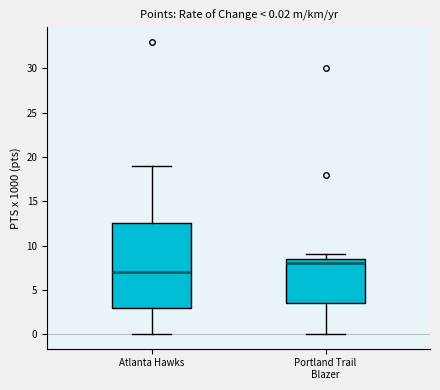

Comparing the boxes themselves (not the whiskers), which one is the tallest?

Atlanta Hawks